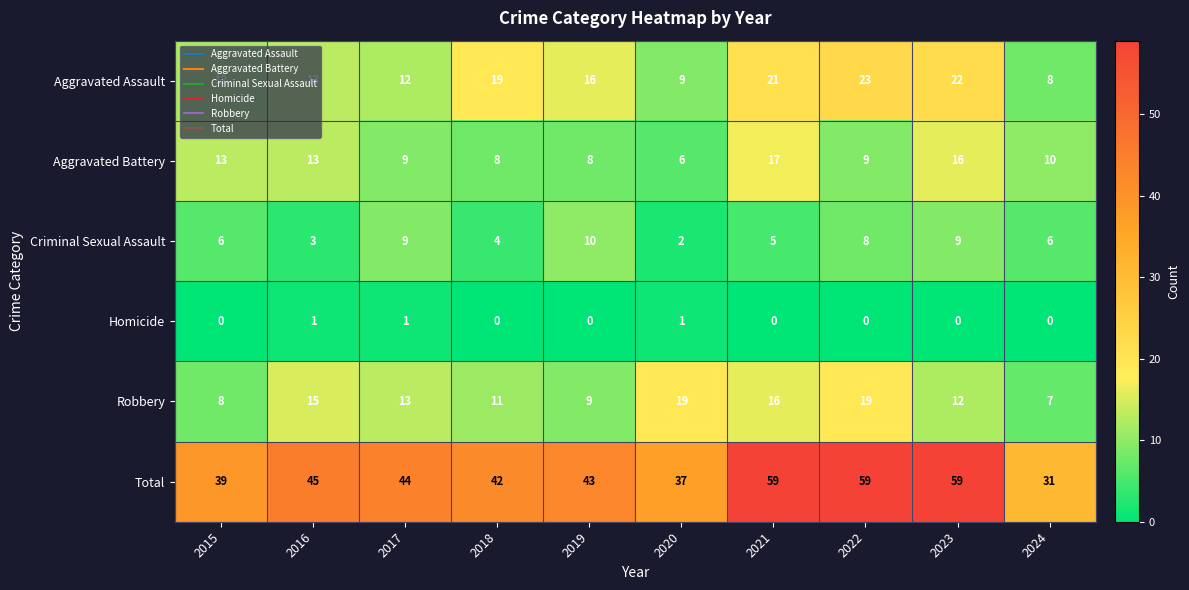

What is the difference between the maximum and minimum values in the Total series?

28